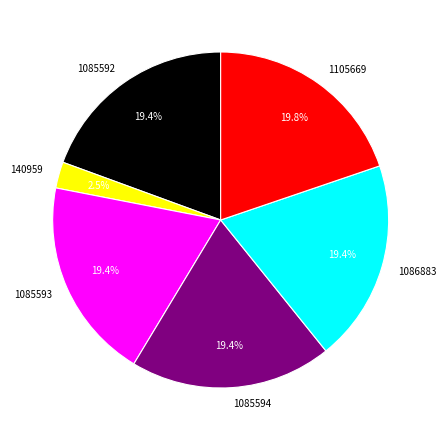

Does any single category account for the majority?

No